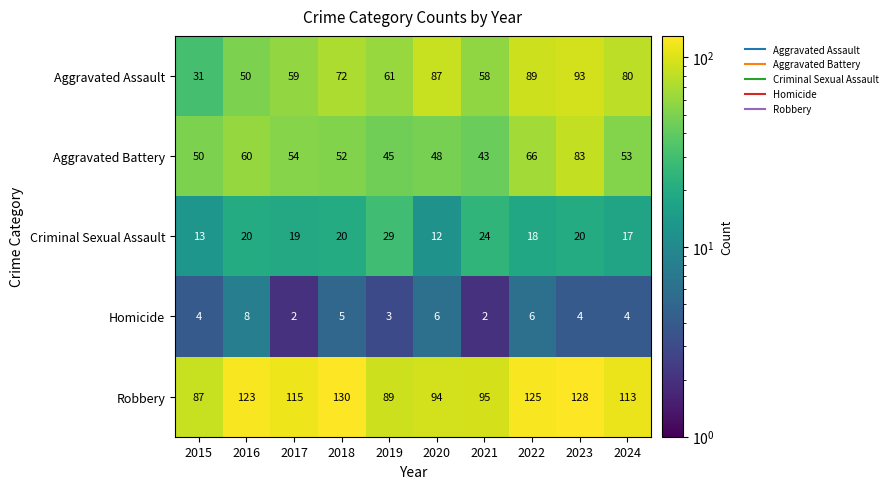

What is the difference between the maximum and second lowest values in the Criminal Sexual Assault series?

16